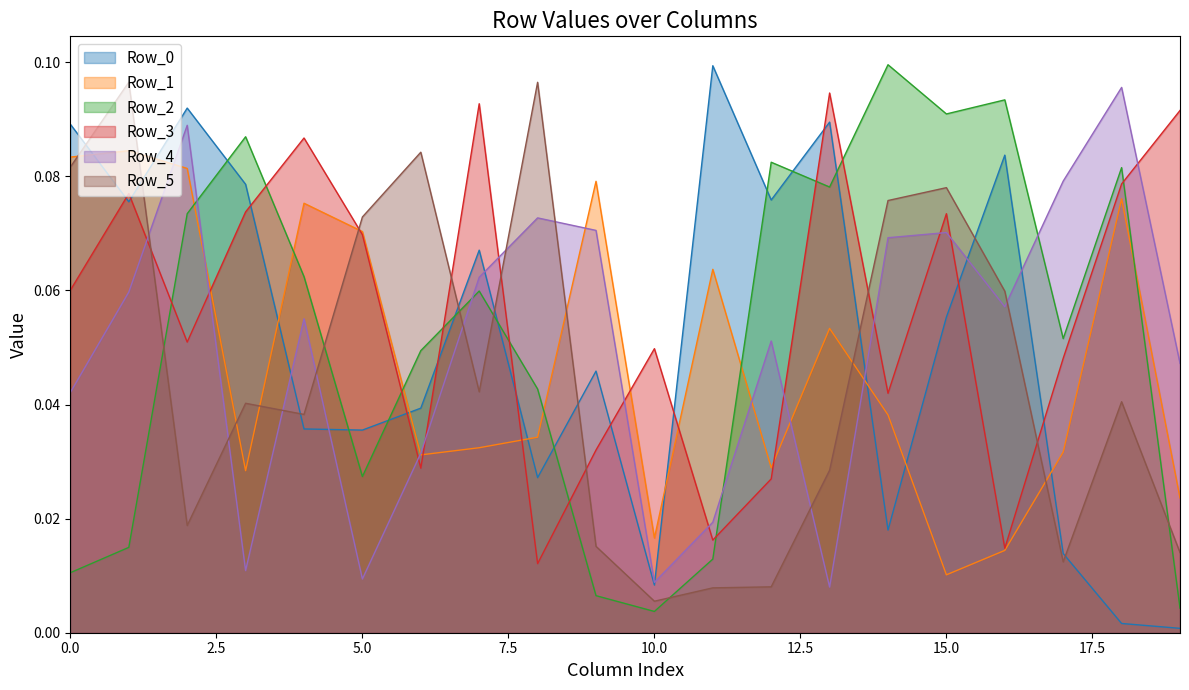

How many times do Row_5 and Row_2 cross each other?

6